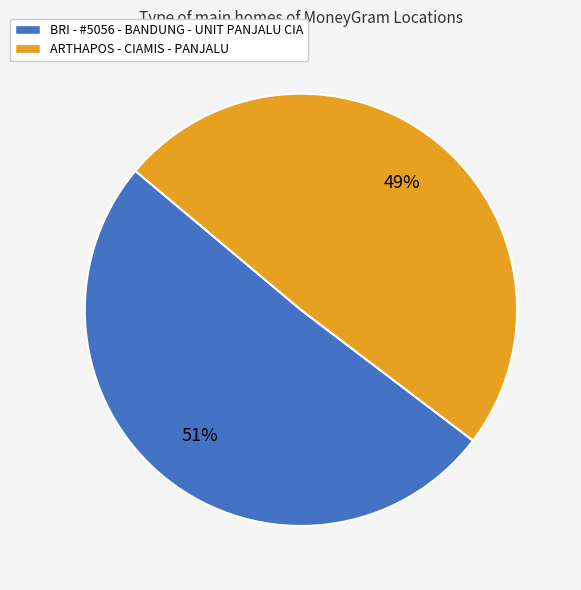

Count the number of slices in the pie.

2